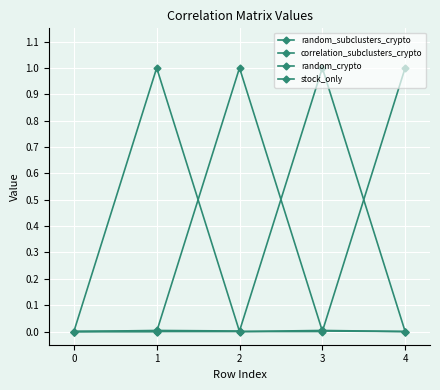

Is the value of random_subclusters_crypto at 3 greater than the value of random_crypto at 3?

Yes